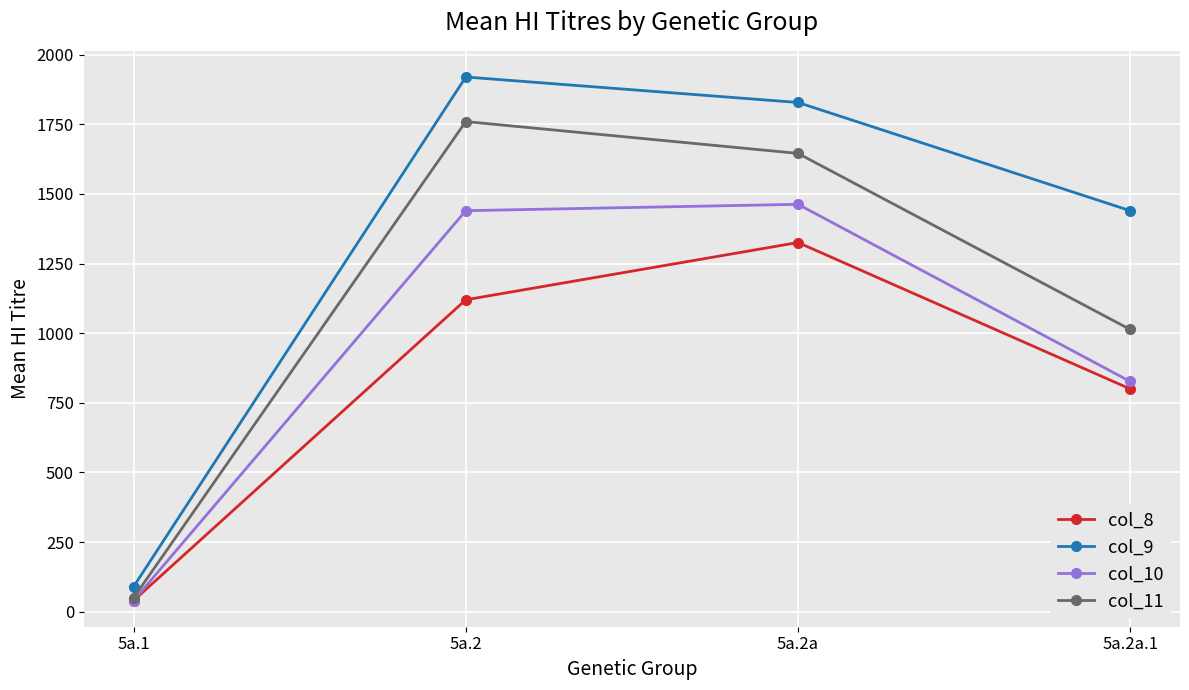

The value of col_9 at 5a.2 is 1237.6. True or false?

False